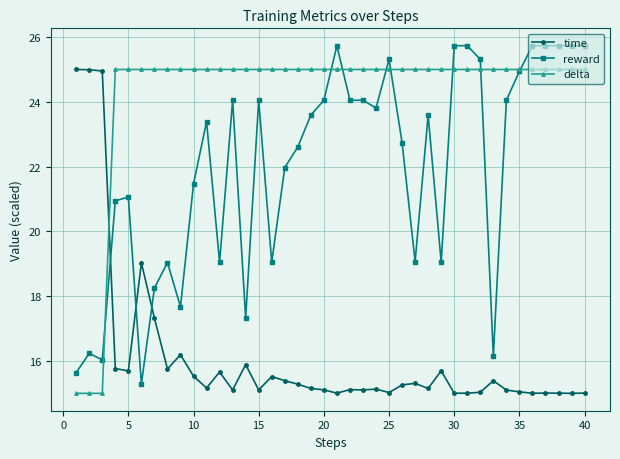

Which series has the largest total across all categories?

delta